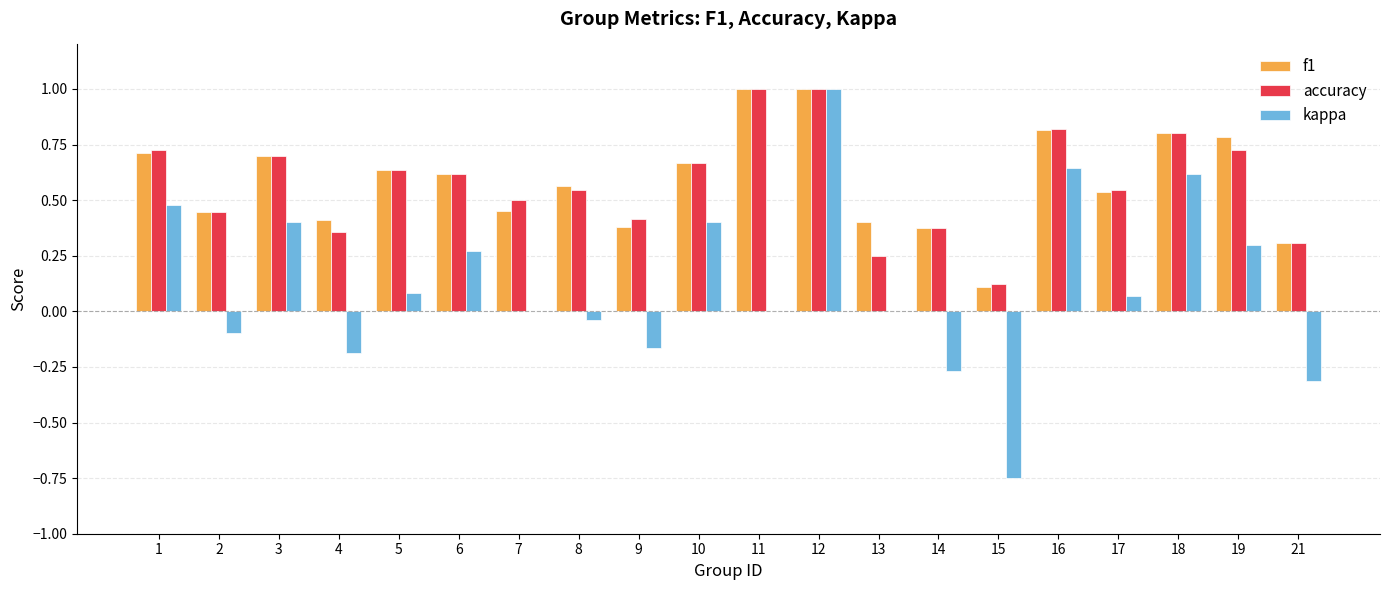

What is the sum of all f1 values?

11.7